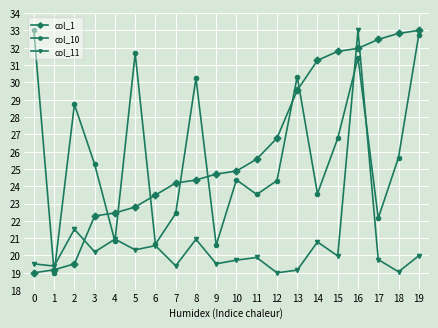

What is the lowest value of the col_10 series?

19.0